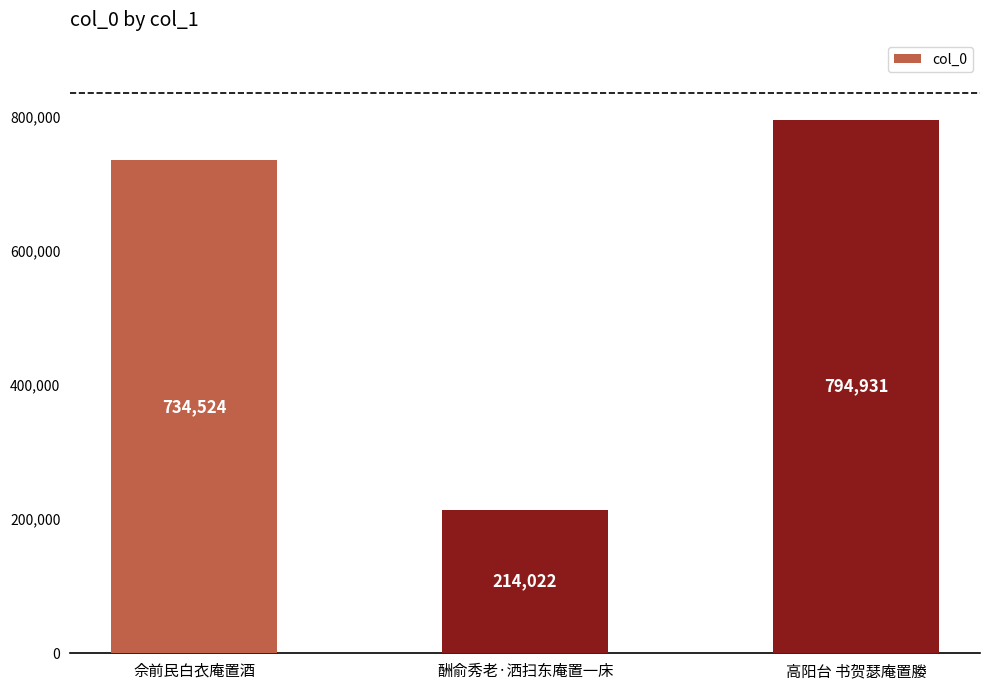

List the labels in order of value, smallest first.

酬俞秀老·洒扫东庵置一床, 佘前民白衣庵置酒, 高阳台 书贺瑟庵置媵